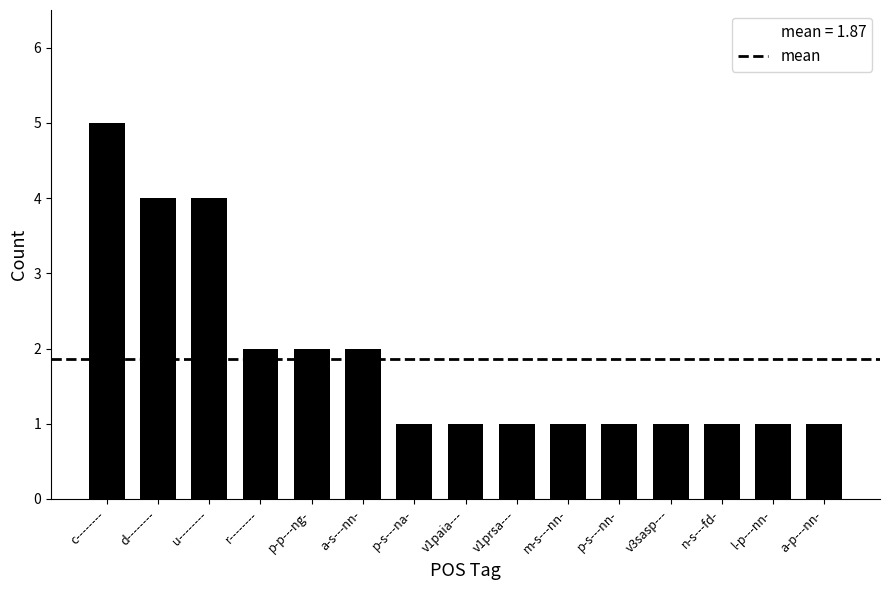

At which category does the chart reach its peak across all series?

c--------